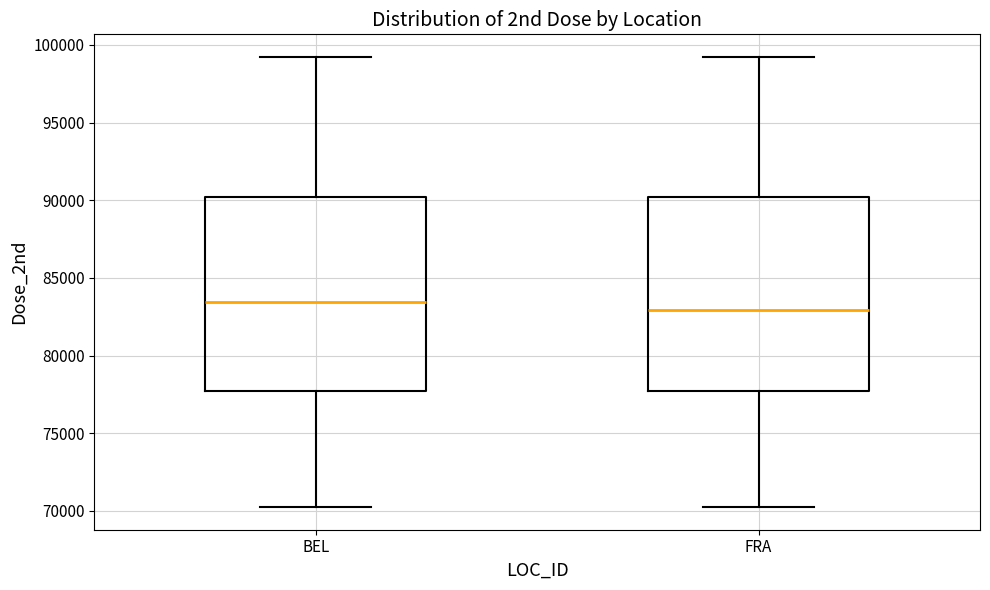

Which box has the lowest median line?

FRA